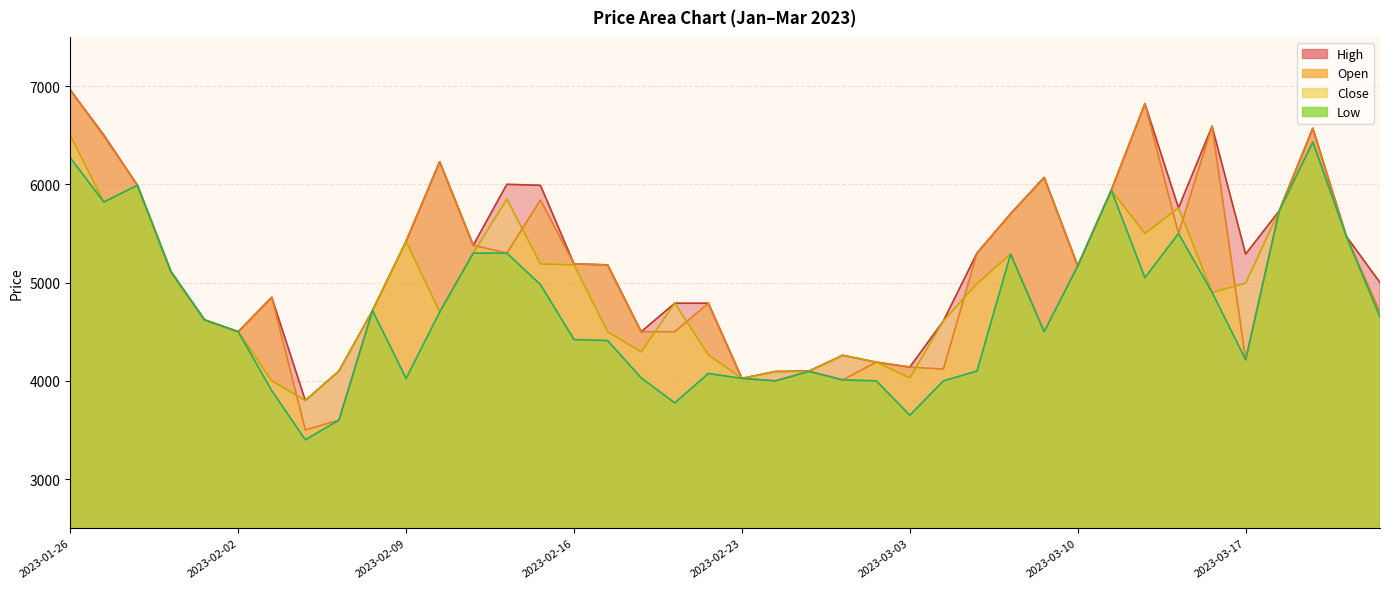

Reading left to right, list all the values displayed in this chart.

High: 6960	6500	5990	5110	4620	4500	4850	3800	4100	4715	5420	6230	5380	6000	5990	5190	5180	4500	4790	4790	4025	4095	4100	4260	4190	4140	4610	5300	5700	6070	5170	5940	6820	5760	6590	5290	5730	6570	5470	5000
Open: 6960	6490	5990	5110	4620	4500	4850	3500	3600	4715	5420	6230	5380	5300	5840	5190	5180	4500	4500	4790	4025	4000	4100	4010	4190	4140	4120	5300	5700	6070	5170	5940	6820	5500	6590	4215	5730	6570	5470	4700
Close: 6500	5820	5990	5110	4620	4500	4000	3800	4100	4715	5420	4700	5300	5850	5190	5180	4500	4295	4790	4265	4025	4095	4095	4260	4190	4030	4610	4990	5290	4500	5170	5940	5500	5760	4900	4995	5730	6430	5470	4650
Low: 6270	5820	5990	5110	4620	4500	3900	3400	3600	4715	4025	4700	5300	5300	4980	4420	4410	4030	3775	4075	4025	4000	4095	4010	4000	3650	4000	4100	5290	4500	5170	5940	5050	5500	4900	4215	5730	6430	5470	4650